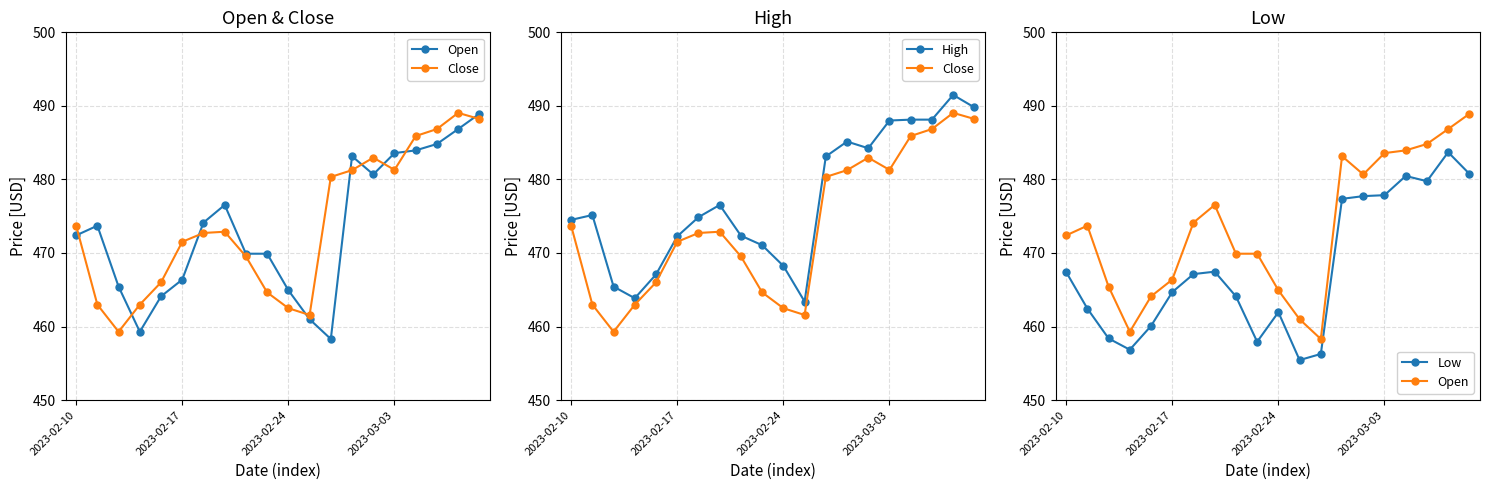

Where does the Close series first go above 472?

2023-02-10